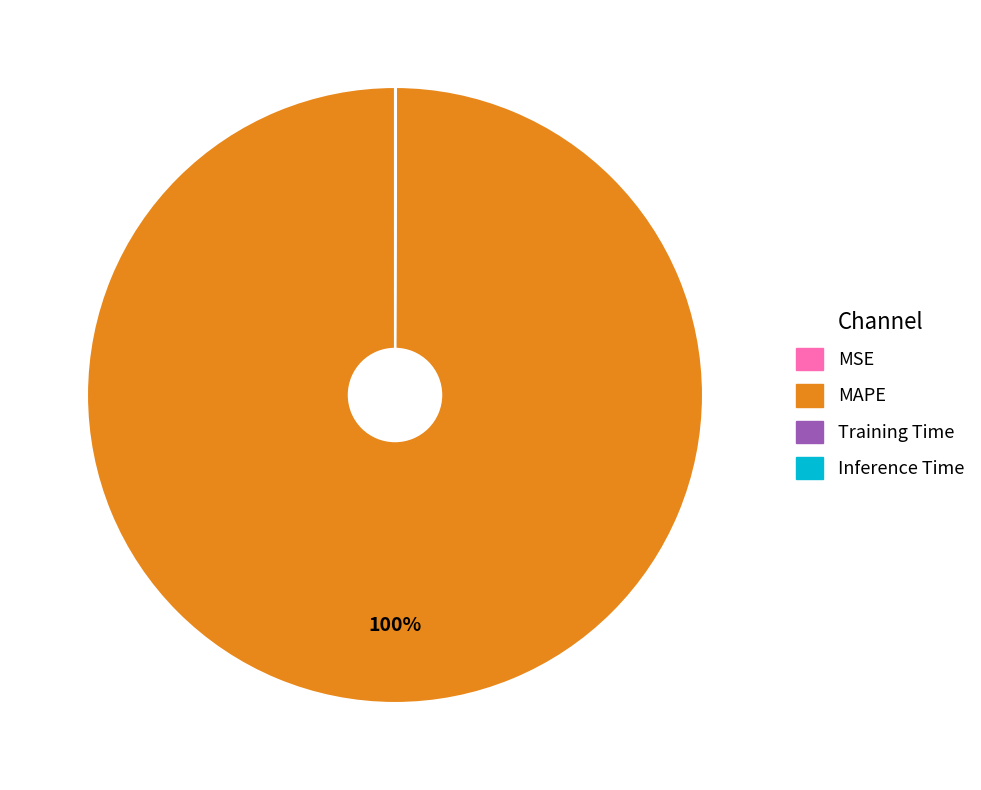

To the nearest percent, what is the average slice percentage?

25%